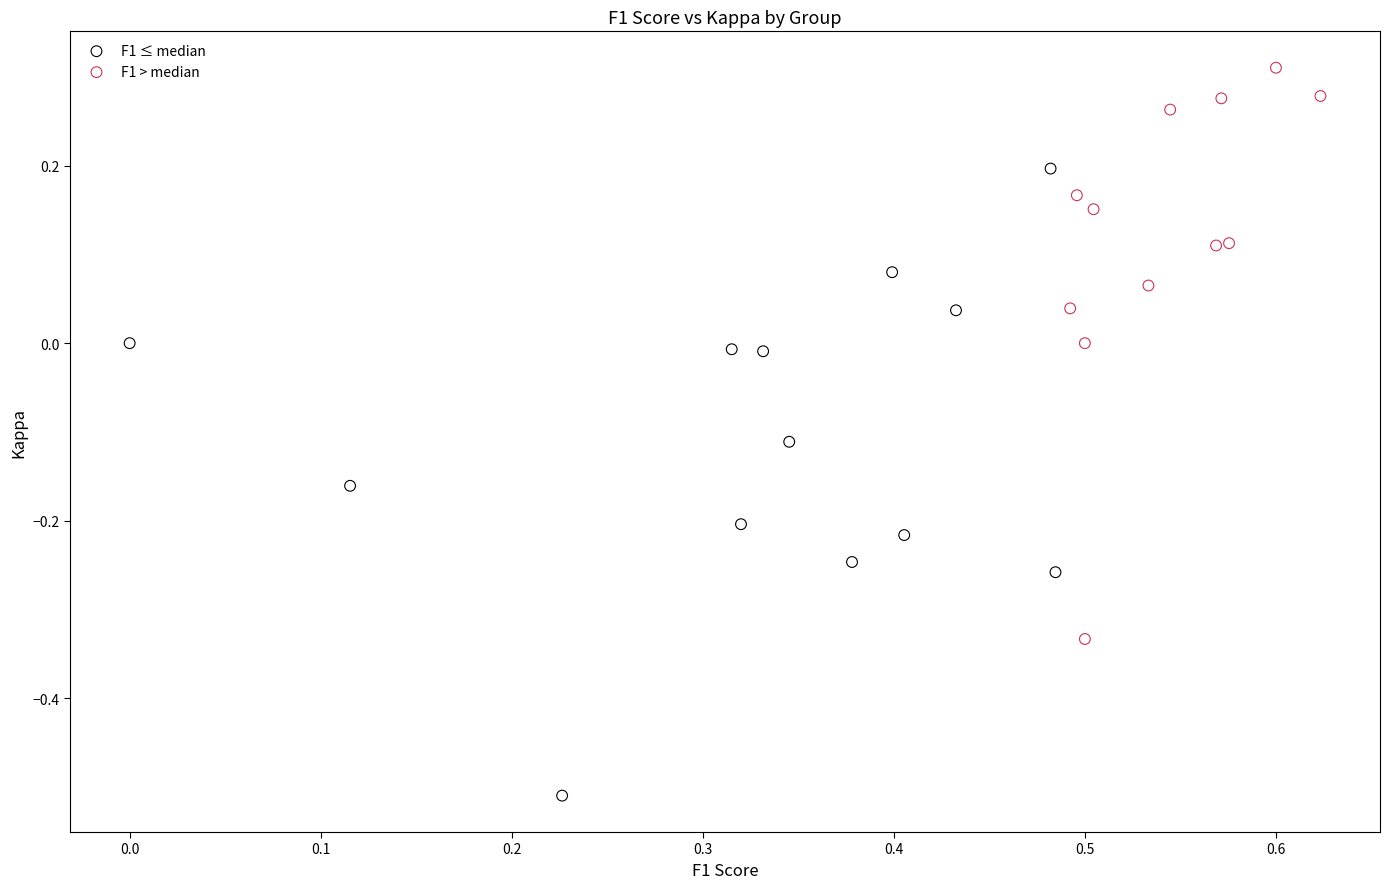

Which series reaches the maximum Y coordinate?

F1 > median